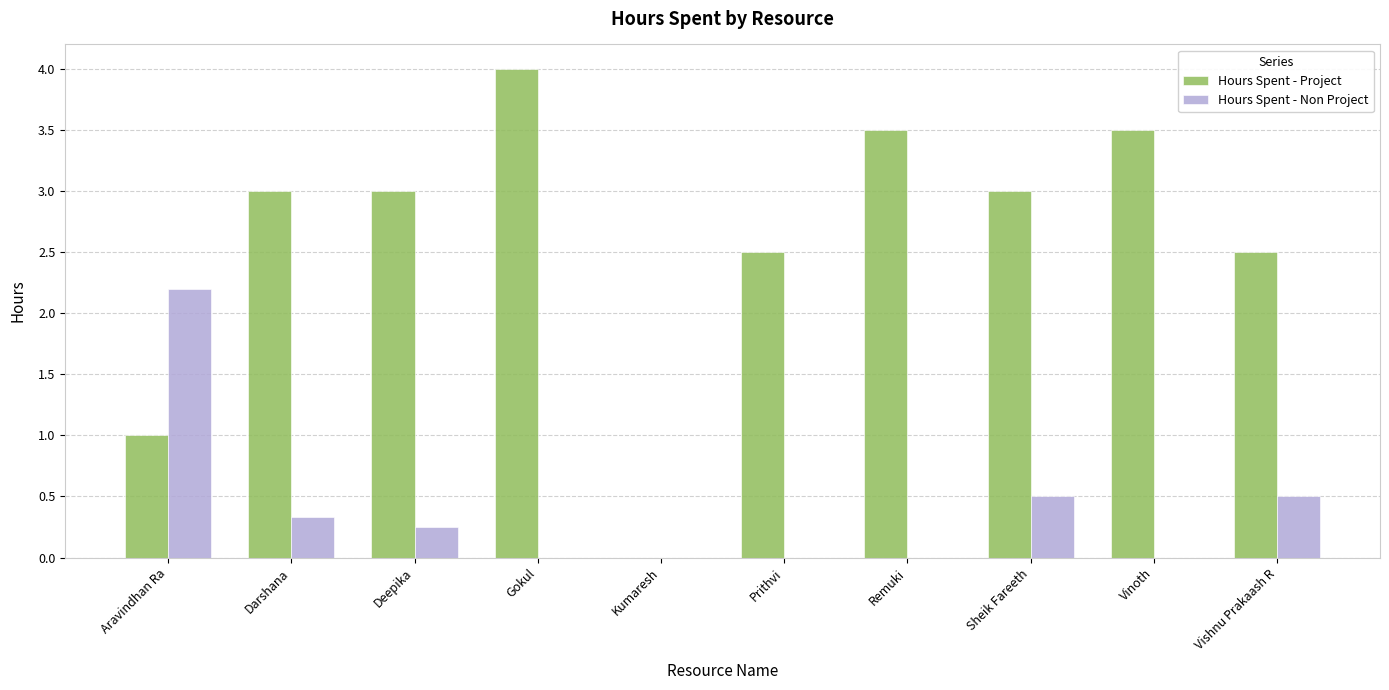

What is the sum of the Hours Spent - Project values at Aravindhan Ra and Vinoth?

4.5